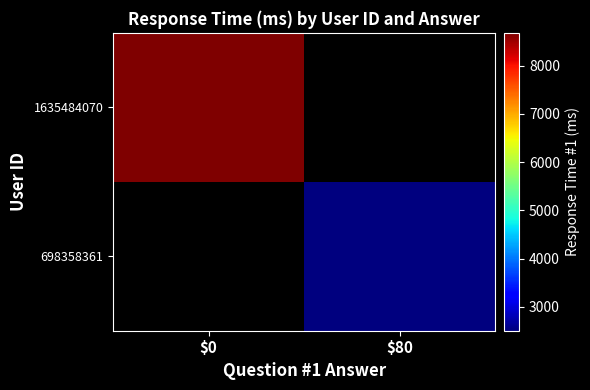

Rank the categories by 698358361 value from lowest to highest.

$0, $80